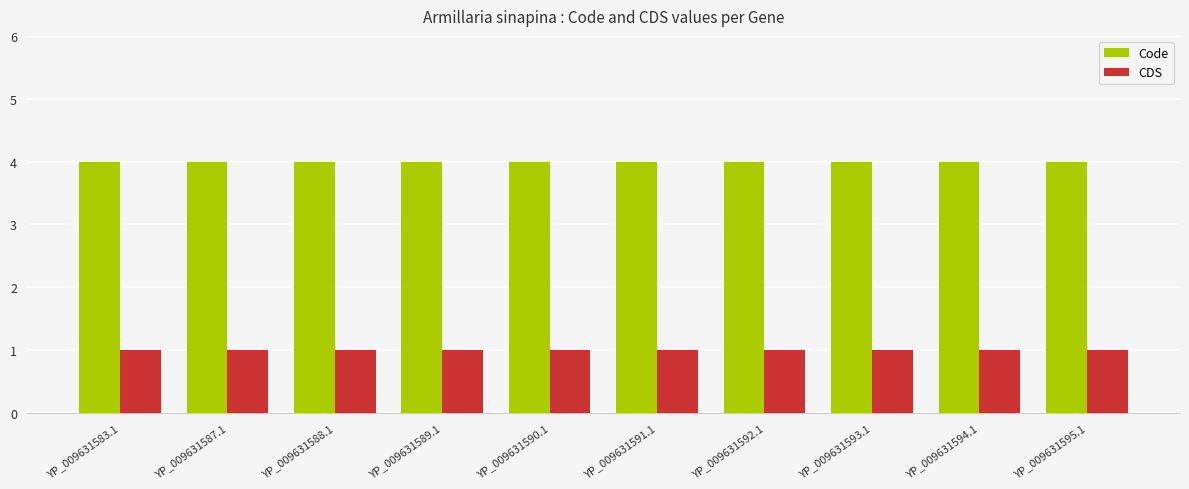

What is the average value of the CDS series?

1